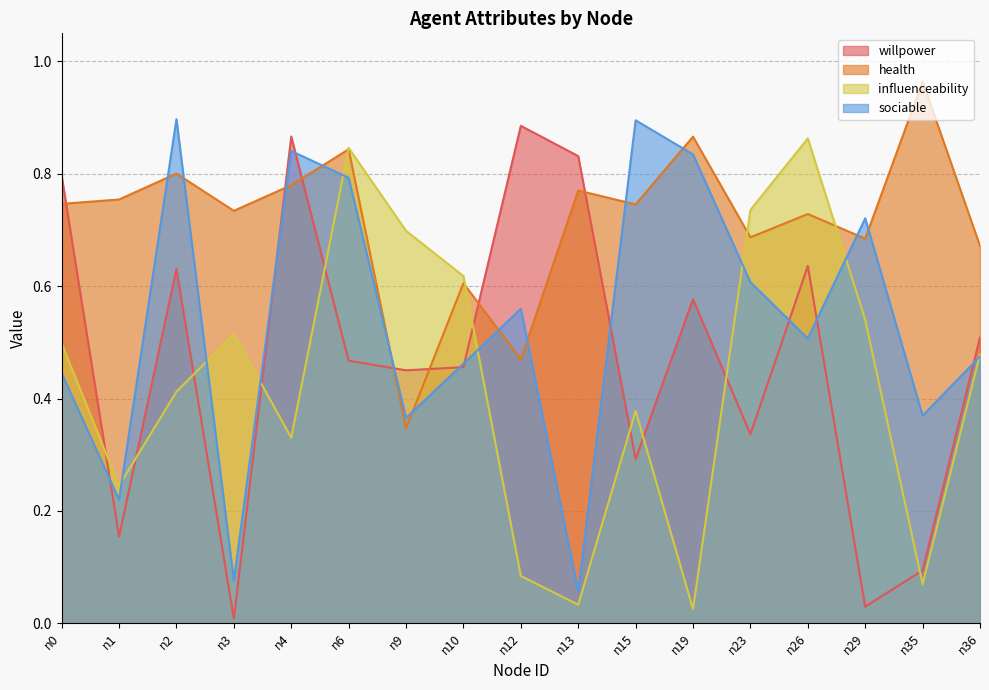

What is the difference between the sociable values at n6 and n29?

0.1